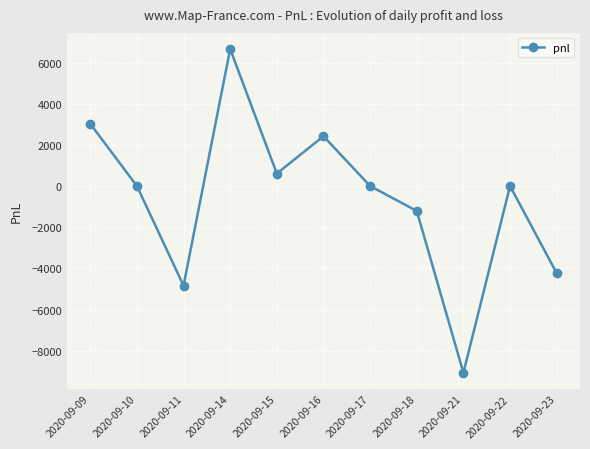

What is the smallest value displayed?

-9075